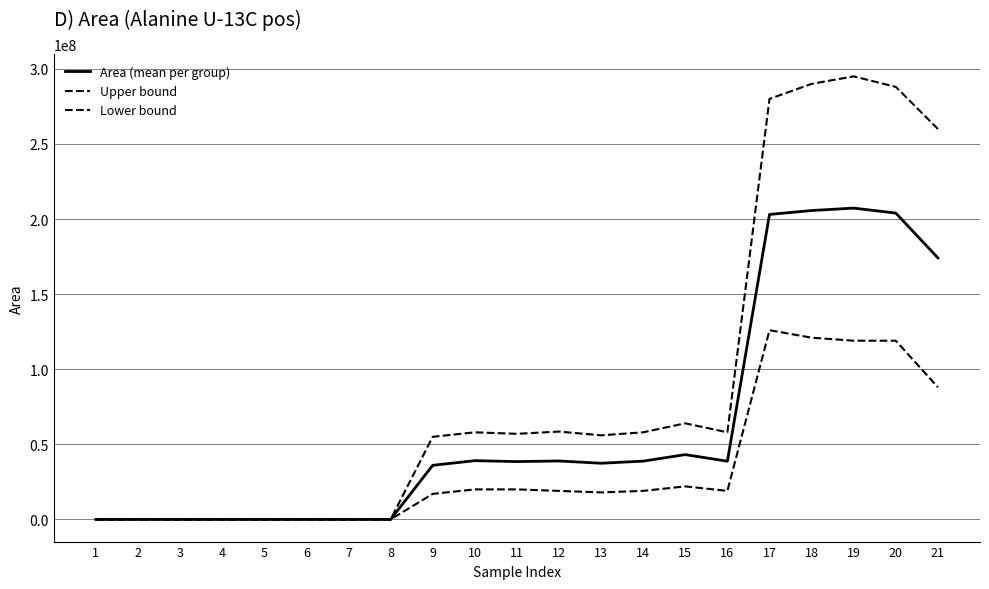

At which category does the chart reach its peak across all series?

19